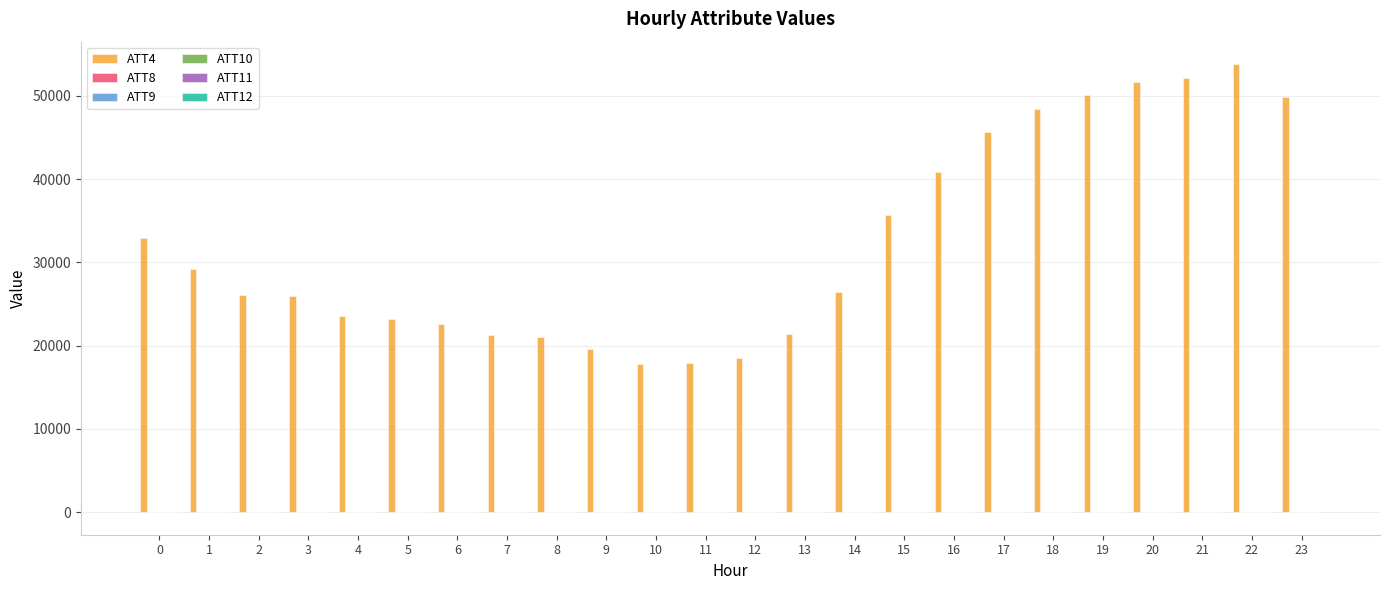

Which series has the largest total across all categories?

ATT4